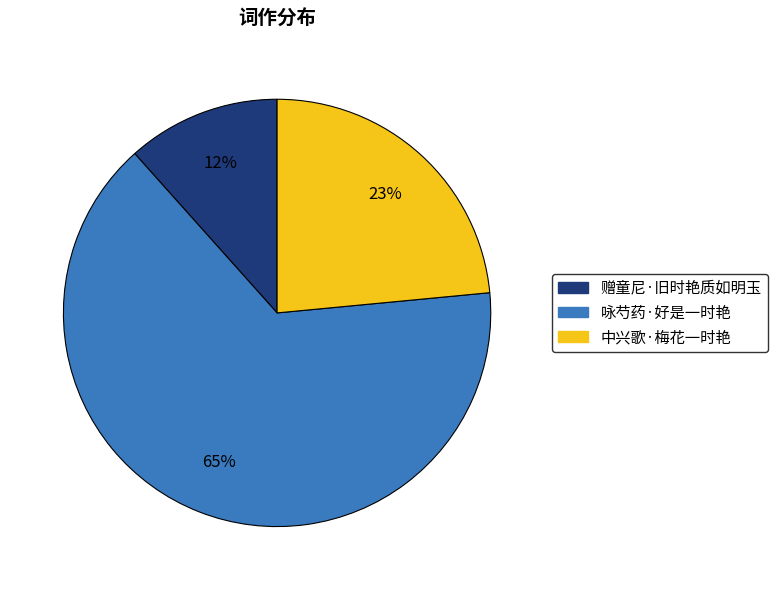

Do 中兴歌·梅花一时艳 and 赠童尼·旧时艳质如明玉 together represent more than half of the pie?

No